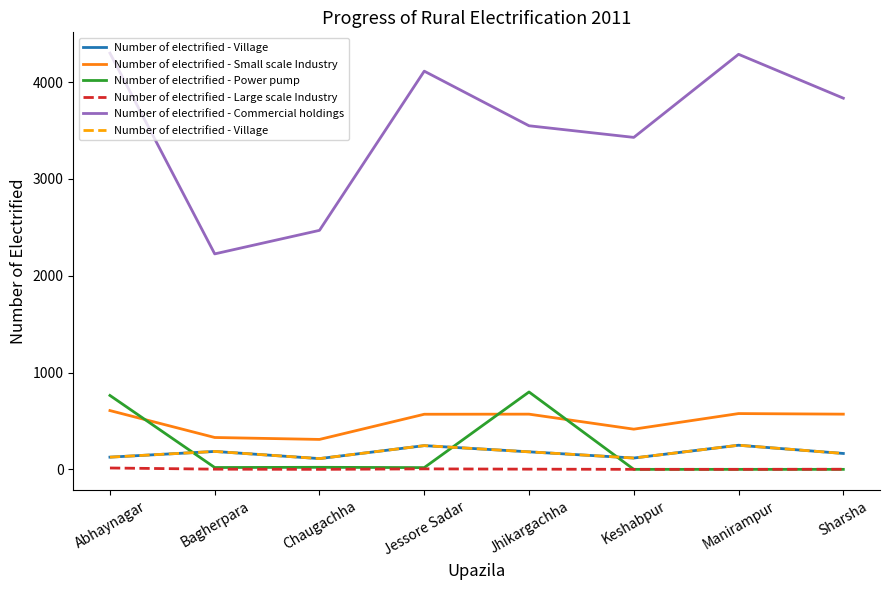

Reading left to right, list all the values displayed in this chart.

Number of electrified - Village: 126	185	111	245	181	117	249	164
Number of electrified - Small scale Industry: 607	329	309	569	570	415	576	570
Number of electrified - Power pump: 763	19	21	18	799	0	0	0
Number of electrified - Large scale Industry: 14	2	0	5	2	0	0	1
Number of electrified - Commercial holdings: 4298	2225	2468	4112	3548	3428	4286	3833